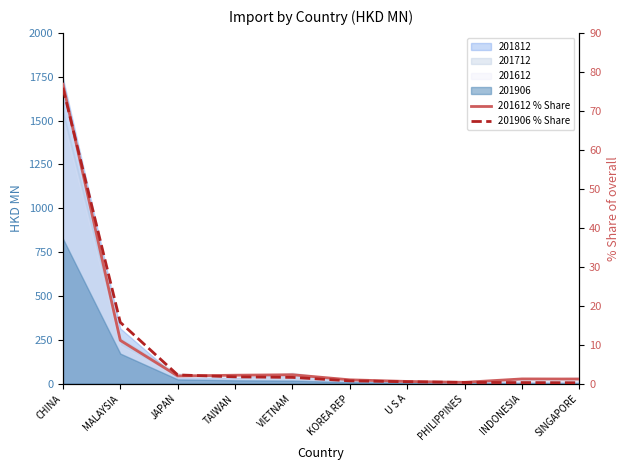

Reading left to right, extract all data points from this chart.

201612 % Share: 76.8	11.1	2.0	2.2	2.3	1.0	0.6	0.3	1.2	1.2
201906 % Share: 75.9	15.7	2.2	1.7	1.6	0.7	0.5	0.3	0.3	0.2